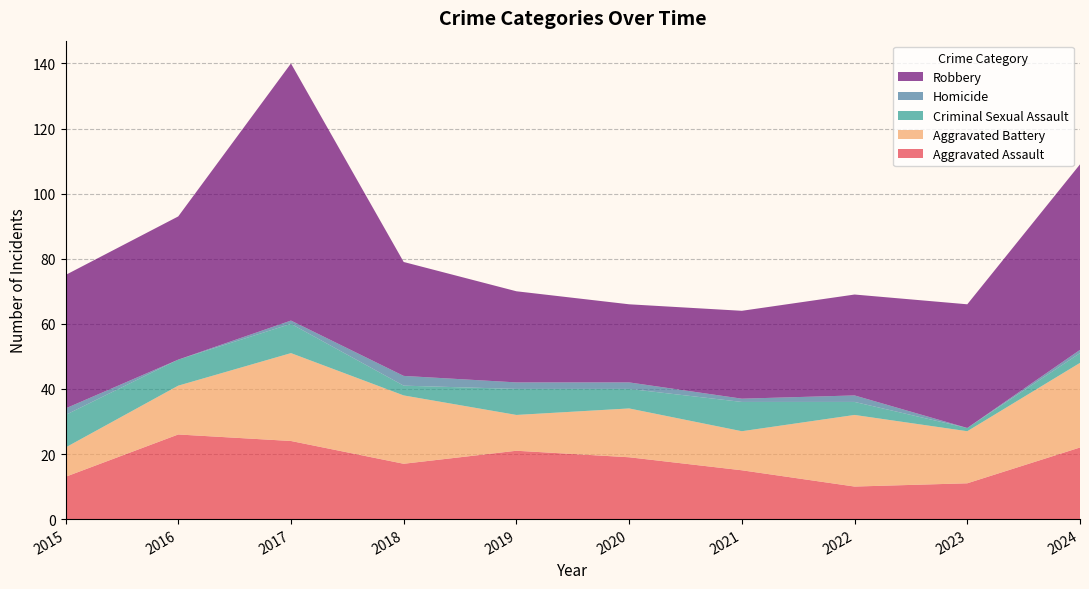

Reading right to left, list all the values displayed in this chart.

Aggravated Assault: 2024=22	2023=11	2022=10	2021=15	2020=19	2019=21	2018=17	2017=24	2016=26	2015=13
Aggravated Battery: 2024=26	2023=16	2022=22	2021=12	2020=15	2019=11	2018=21	2017=27	2016=15	2015=9
Criminal Sexual Assault: 2024=3	2023=1	2022=4	2021=9	2020=6	2019=8	2018=3	2017=9	2016=8	2015=10
Homicide: 2024=1	2023=0	2022=2	2021=1	2020=2	2019=2	2018=3	2017=1	2016=0	2015=2
Robbery: 2024=57	2023=38	2022=31	2021=27	2020=24	2019=28	2018=35	2017=79	2016=44	2015=41